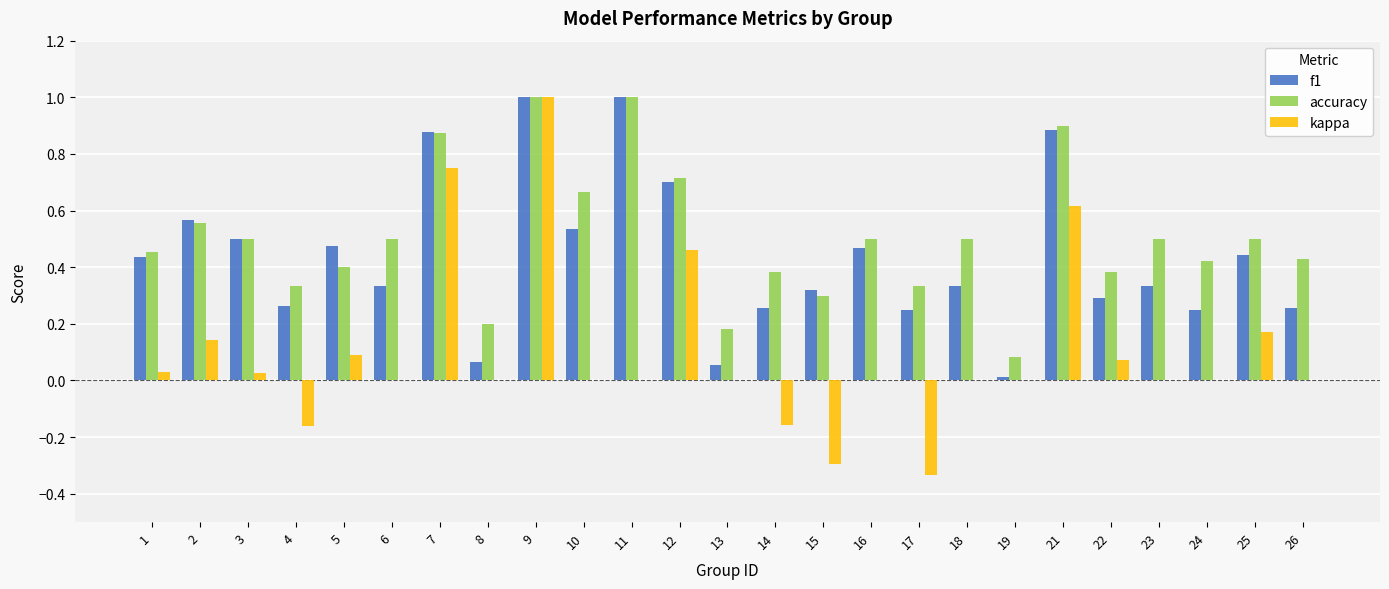

Between 5 and 22, which series saw the biggest shift?

f1